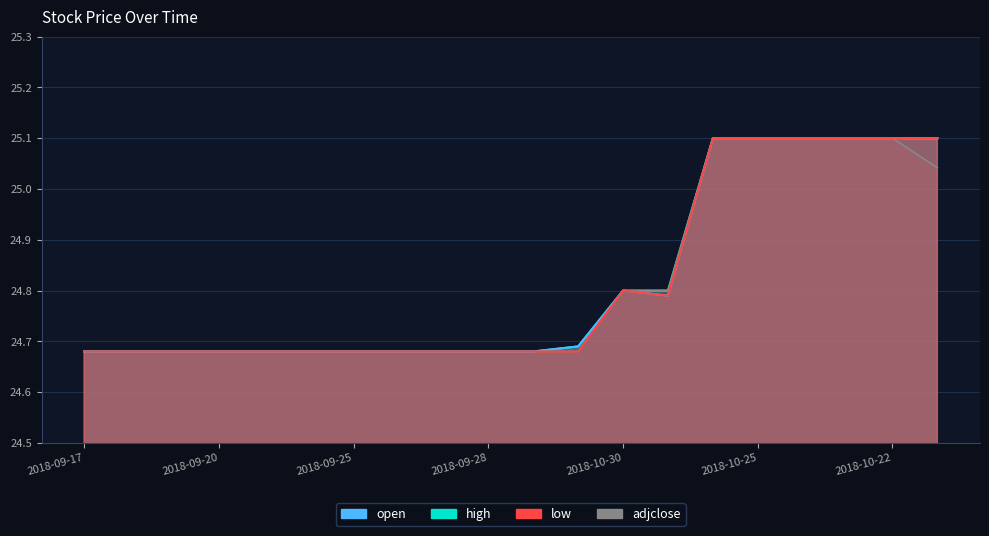

What is the label of the 19th point from the left?

2018-10-22